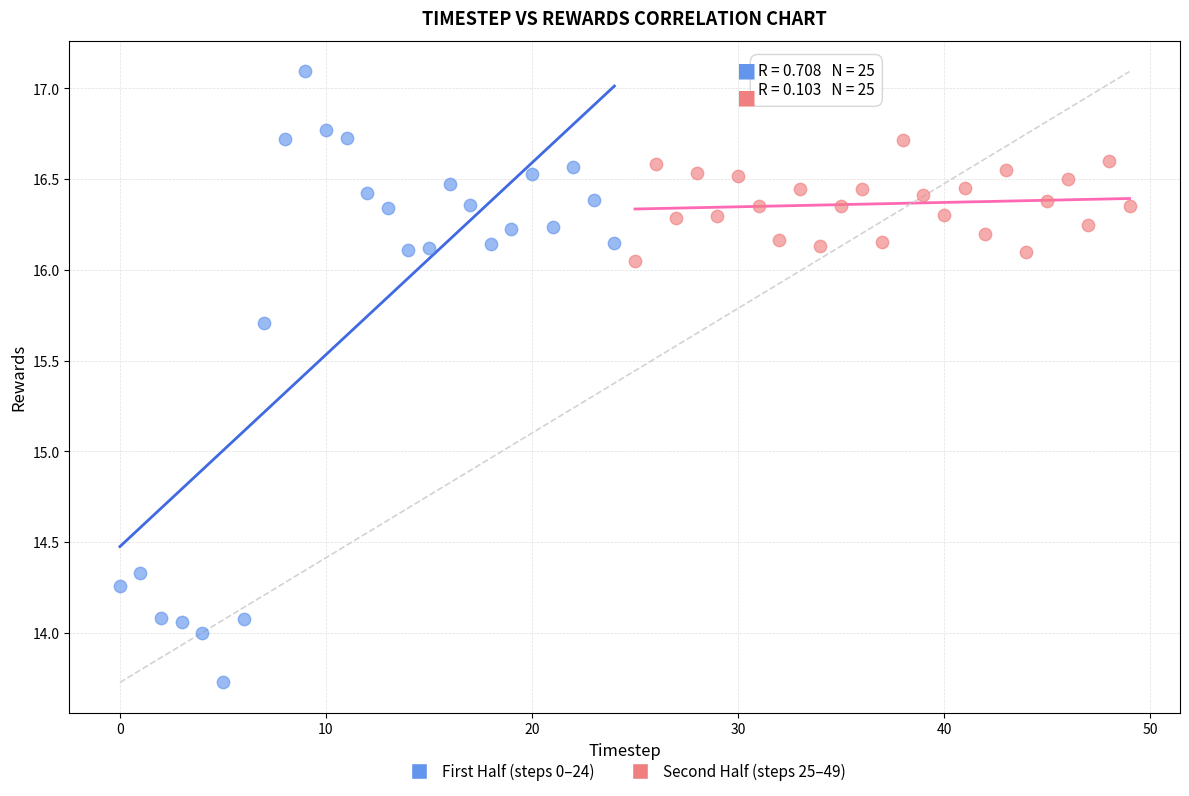

Which series has the widest spread of Y values?

First Half (steps 0–24)